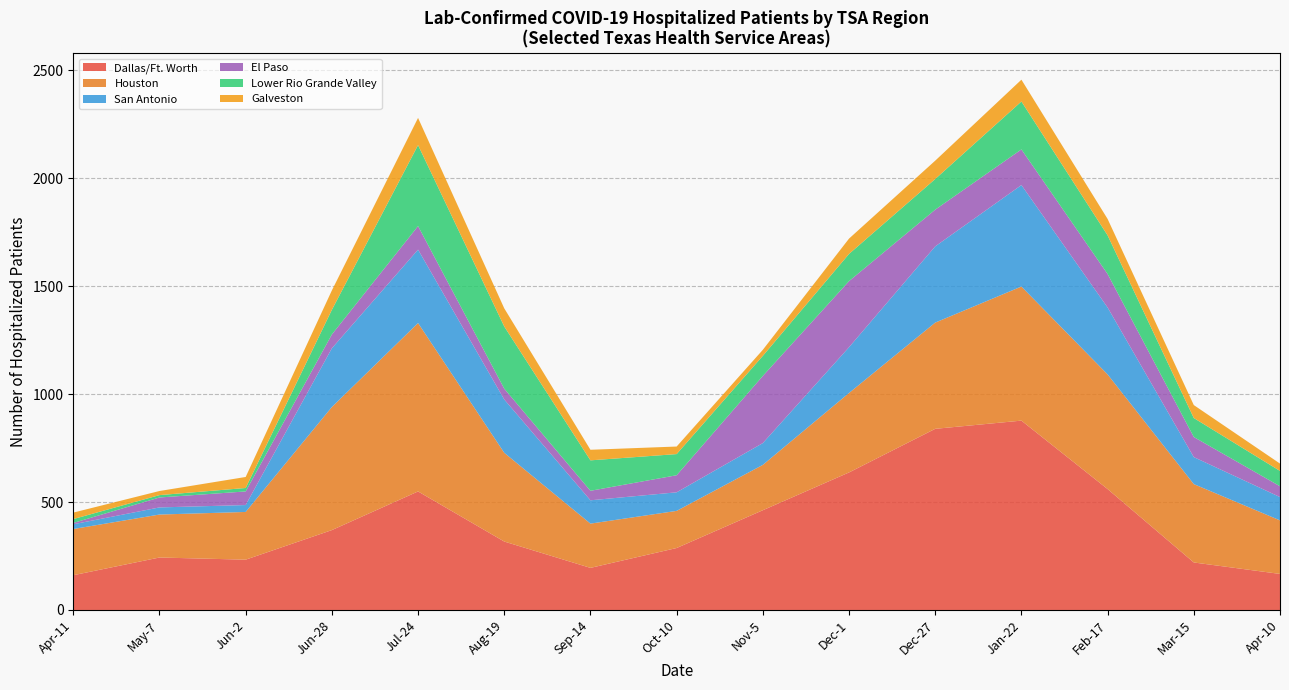

What is the highest value of the Dallas/Ft. Worth series?

877